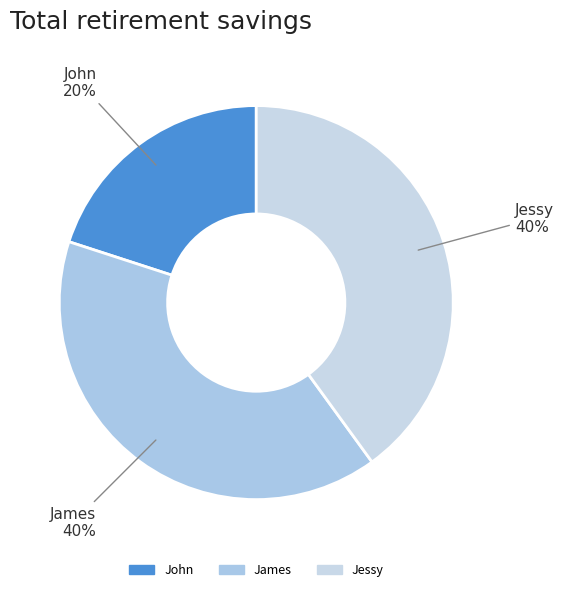

How many slices are in this pie chart?

3